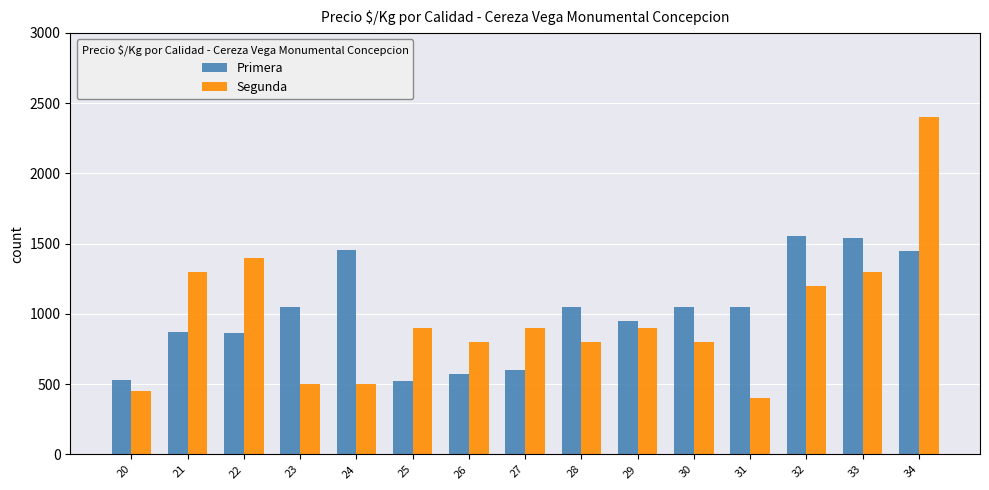

At which category is the sum across all series the highest?

34